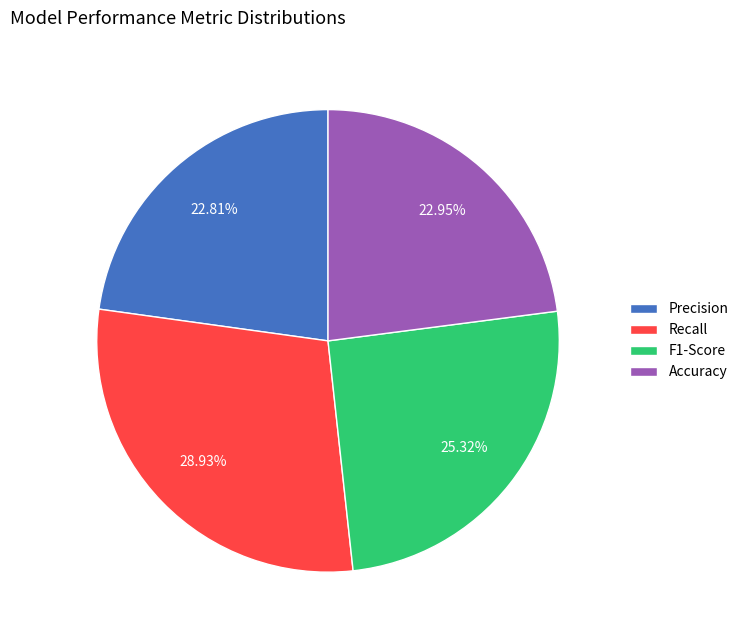

How many segments does this pie chart have?

4